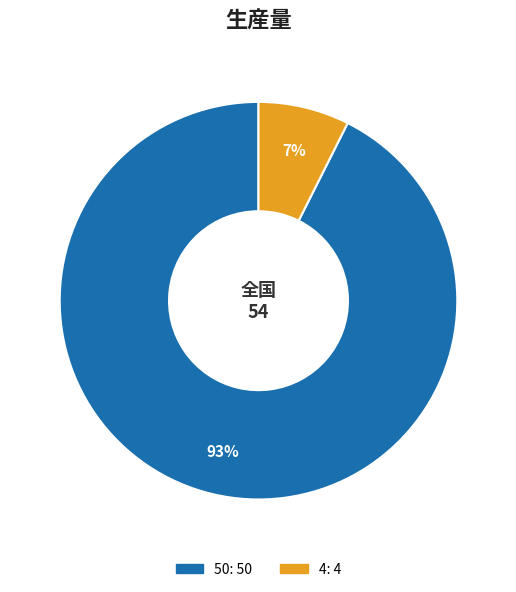

Which has a higher value, 4 or 50?

50